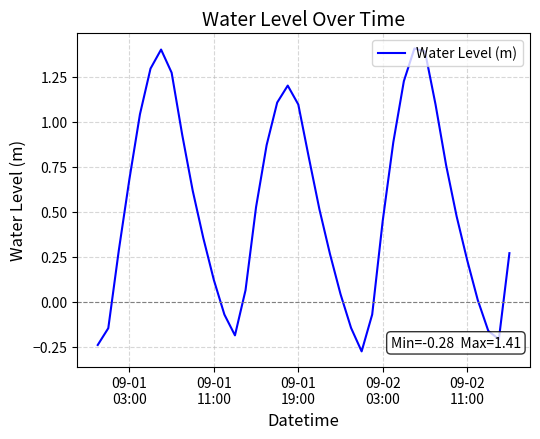

What is the difference between the maximum and minimum values?

1.7